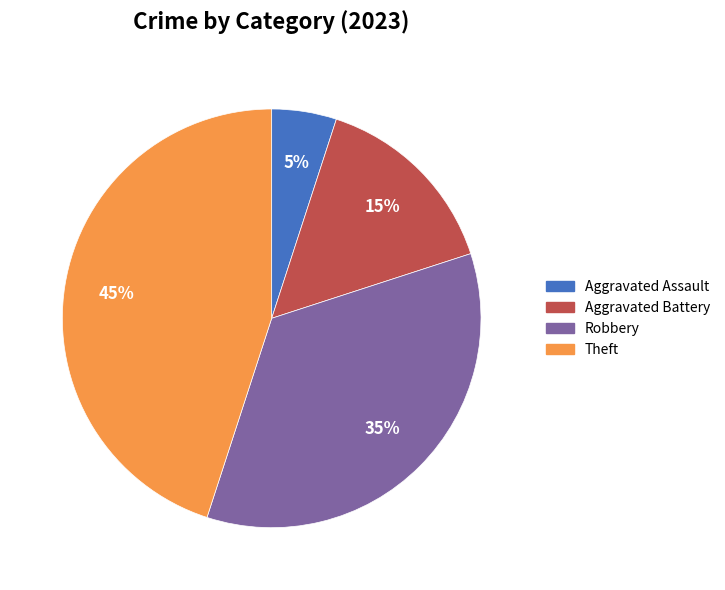

To the nearest percent, what is the difference between the largest and smallest slice percentages?

40%